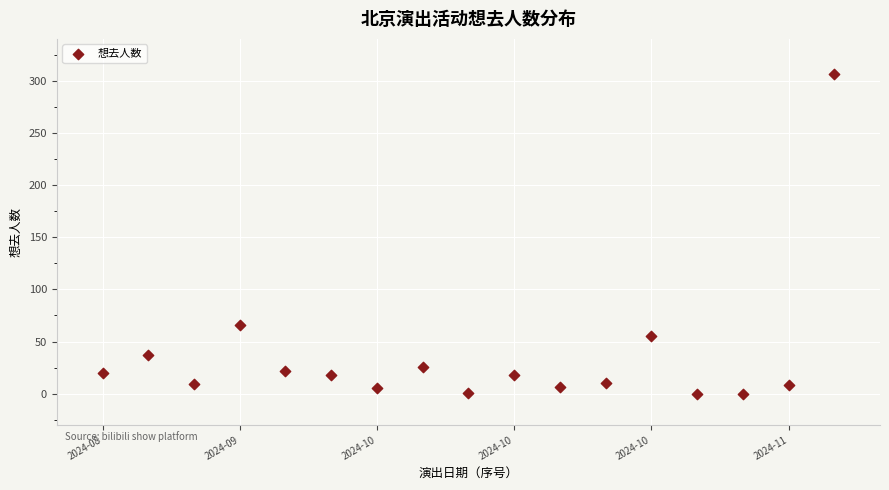

What Y value in the scatter plot is closest to 153?

66